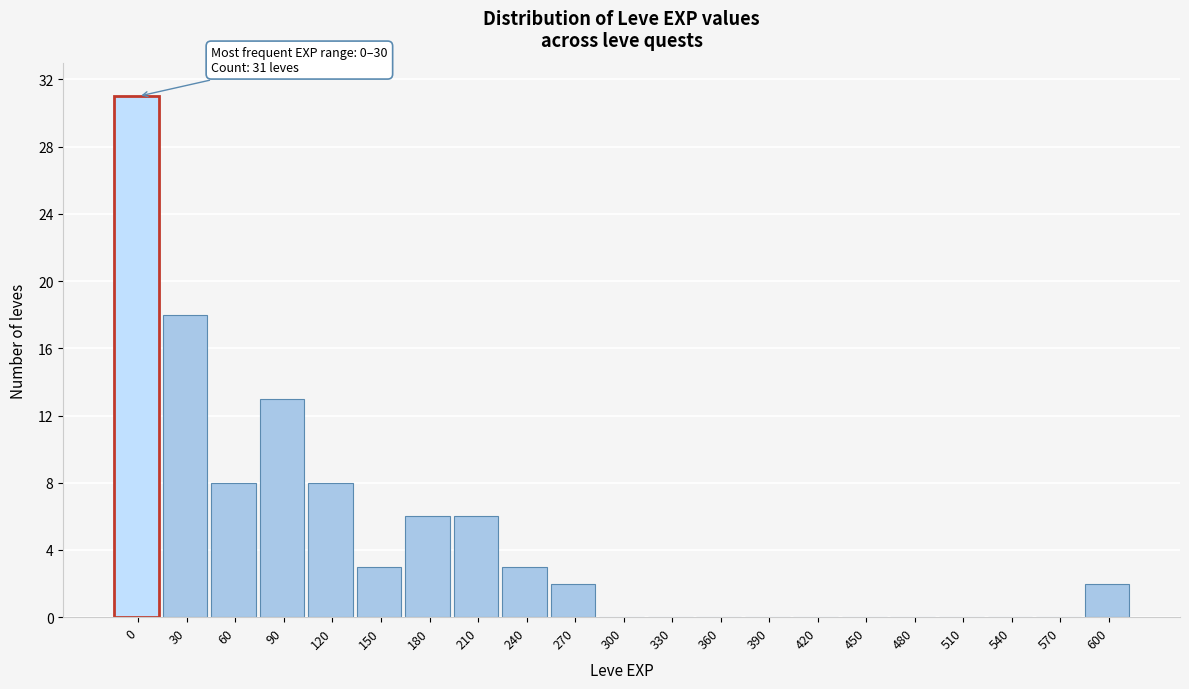

Reading left to right, extract all data points from this chart.

0=31	30=18	60=8	90=13	120=8	150=3	180=6	210=6	240=3	270=2	300=0	330=0	360=0	390=0	420=0	450=0	480=0	510=0	540=0	570=0	600=2